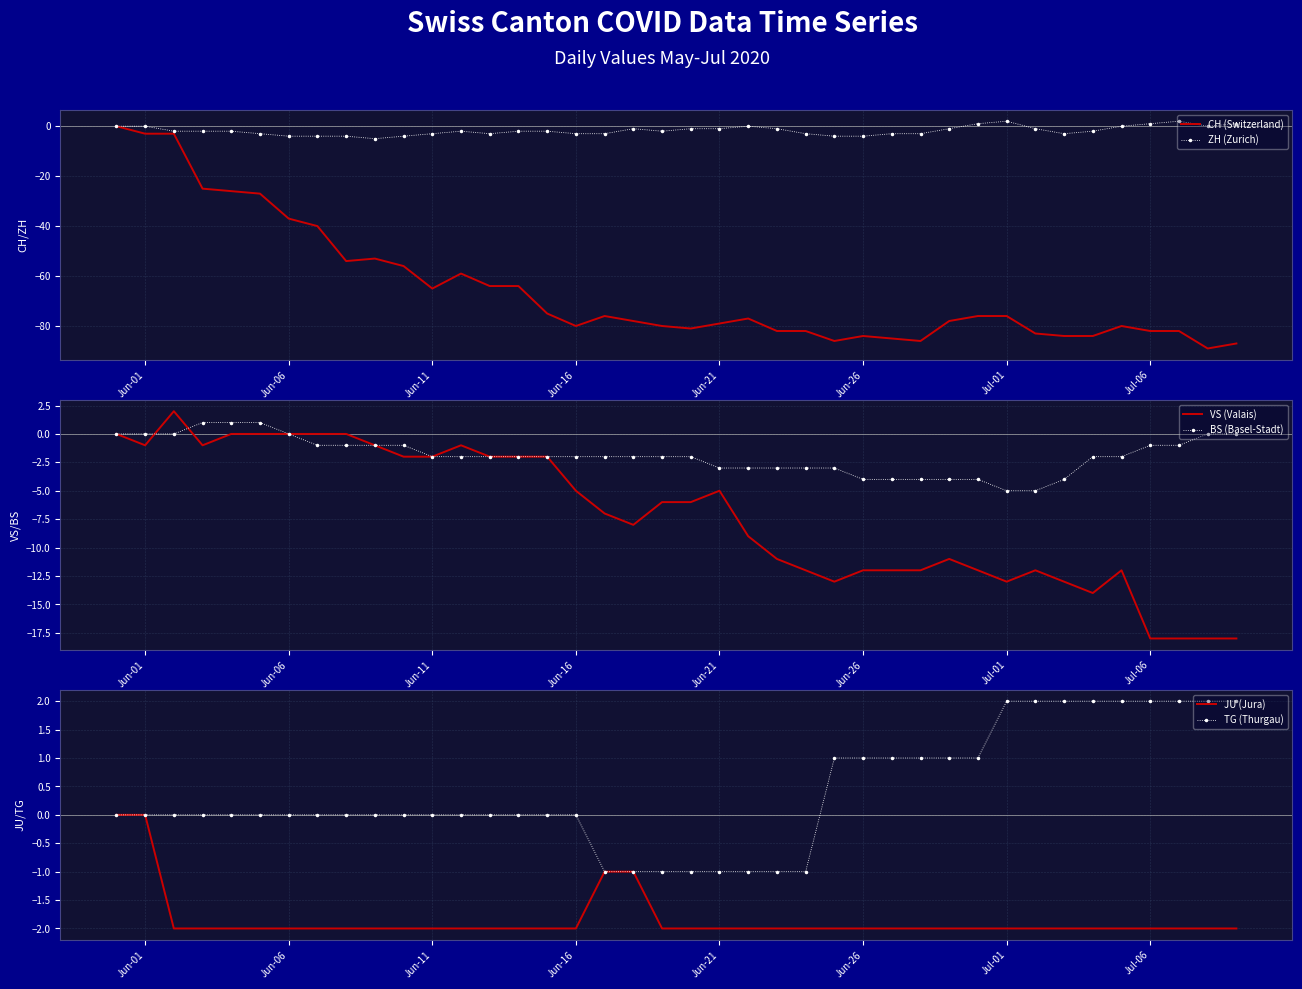

True or false: TG (Thurgau) has more than 0 points higher than both neighbors.

False